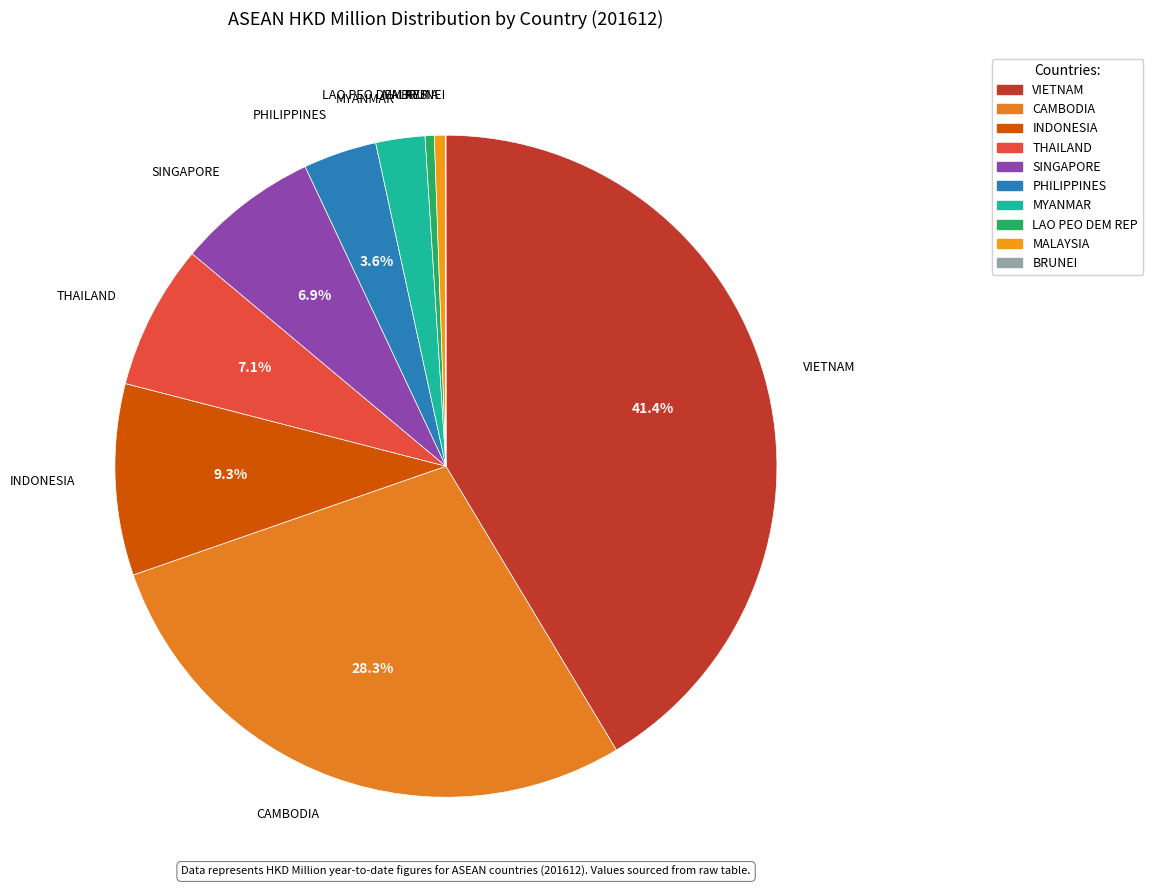

What is the total percentage of SINGAPORE and PHILIPPINES?

10.5%